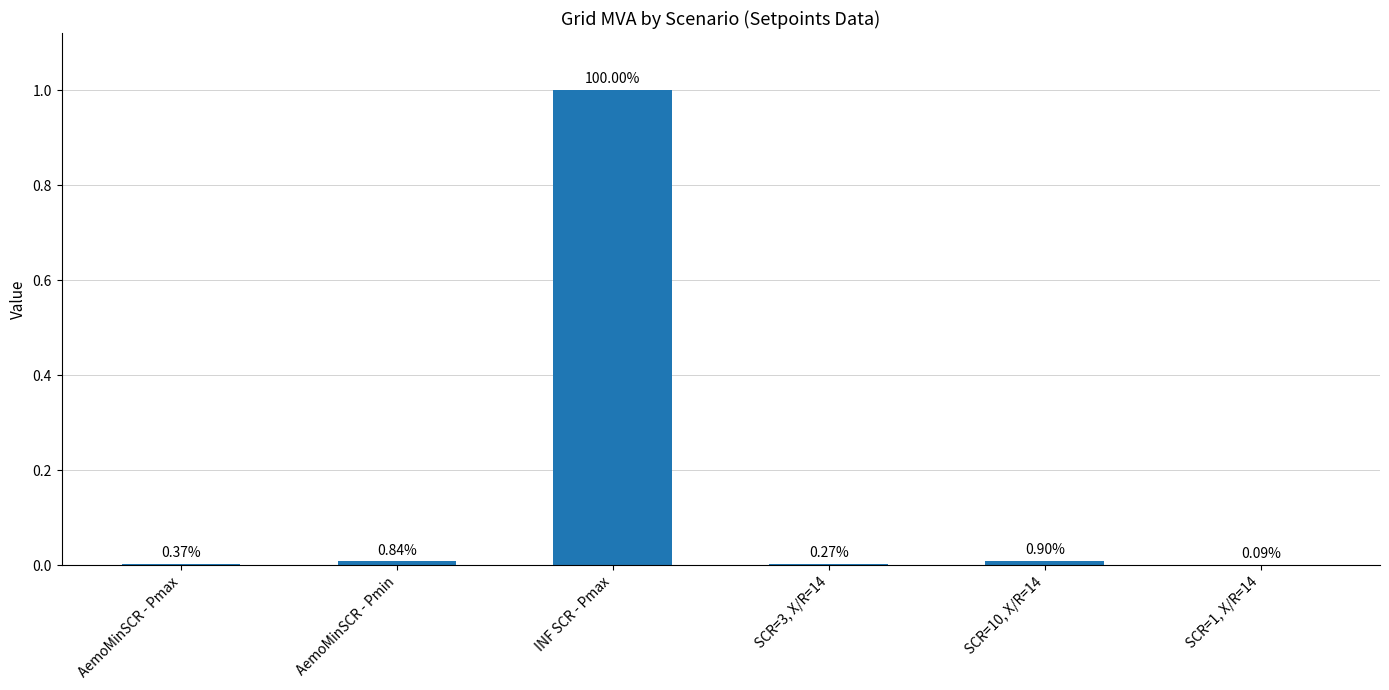

Reading right to left, what are all the values shown in this chart?

0.0	0.0	0.0	1.0	0.0	0.0